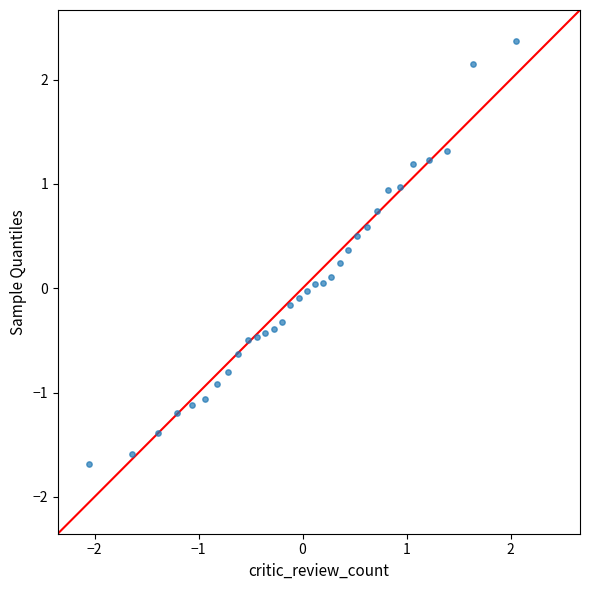

What is the range of Y values (max minus min)?

4.1